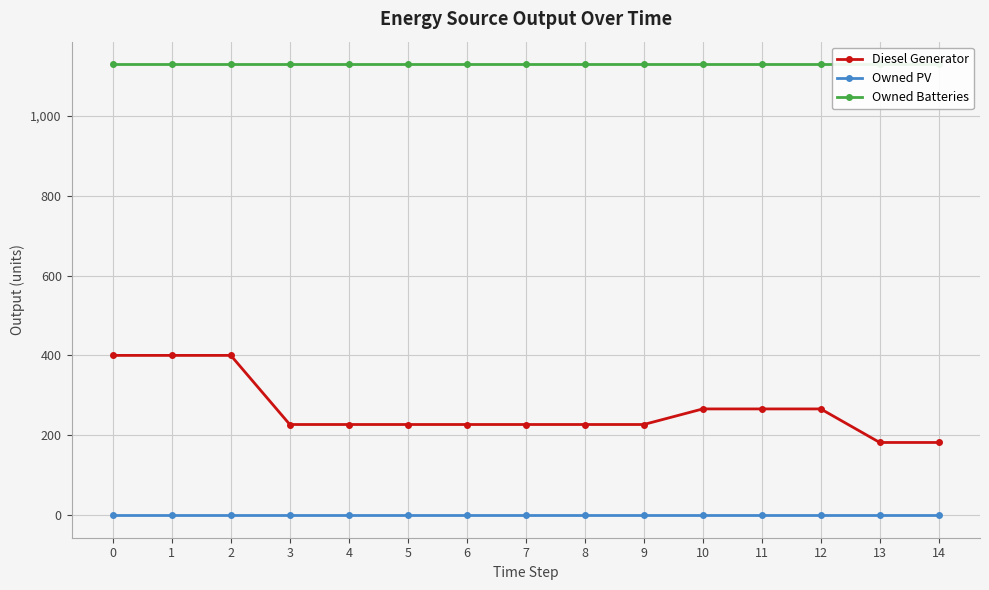

How many lines are shown in the chart?

3